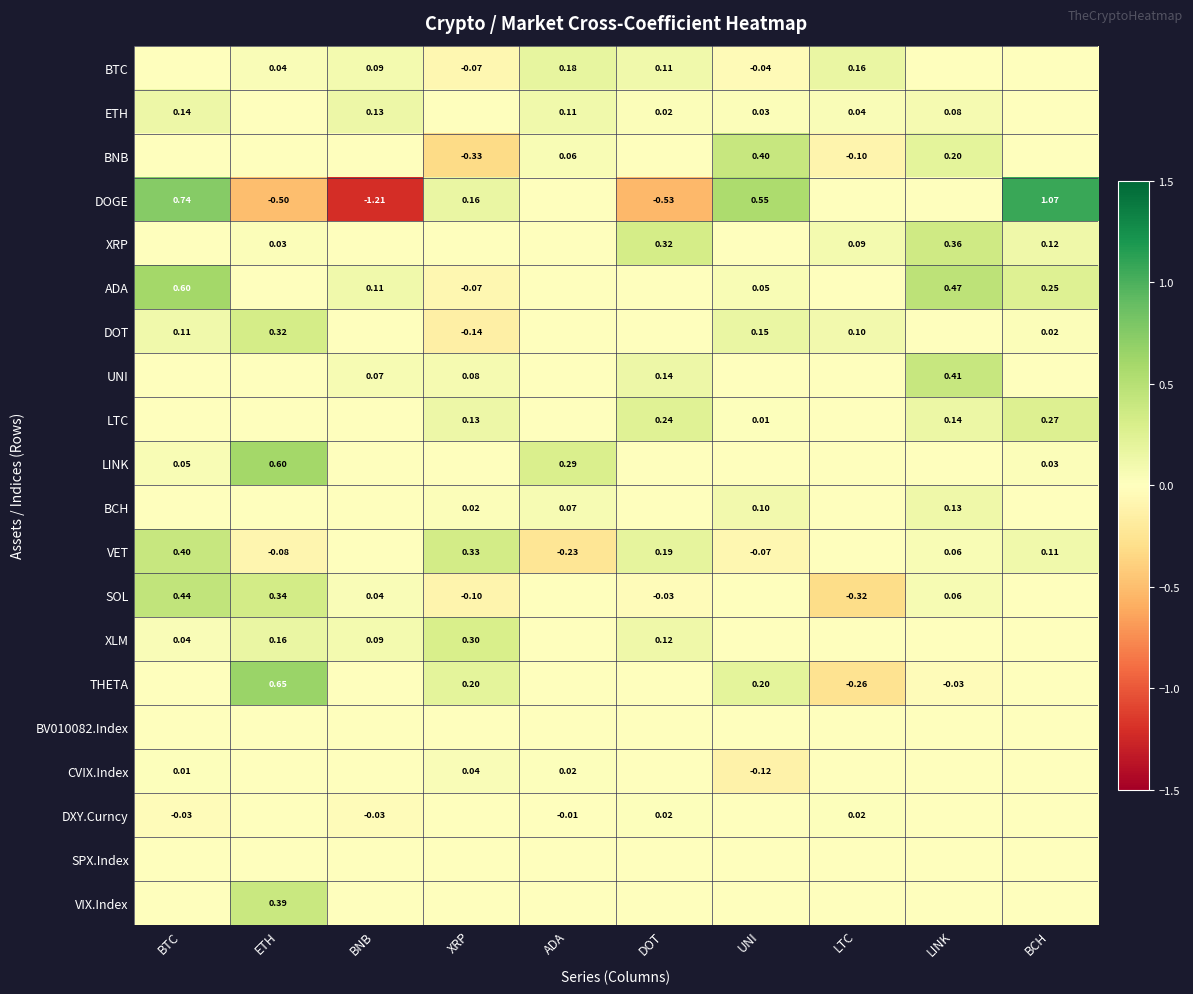

How many negative values does the SOL series have?

3